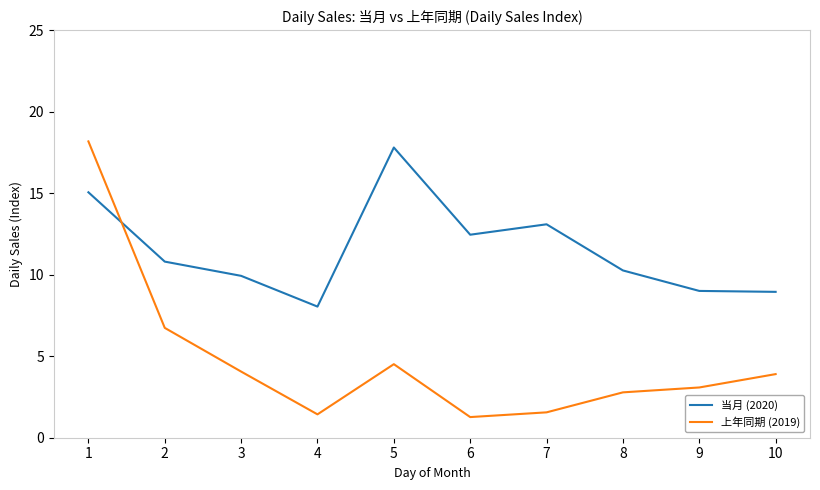

What is the minimum value shown in the chart?

1.3